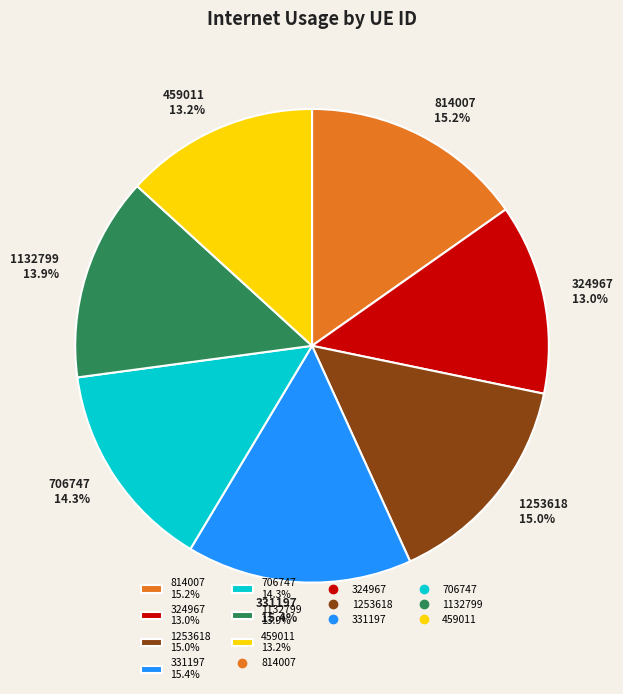

Does any single category account for the majority?

No